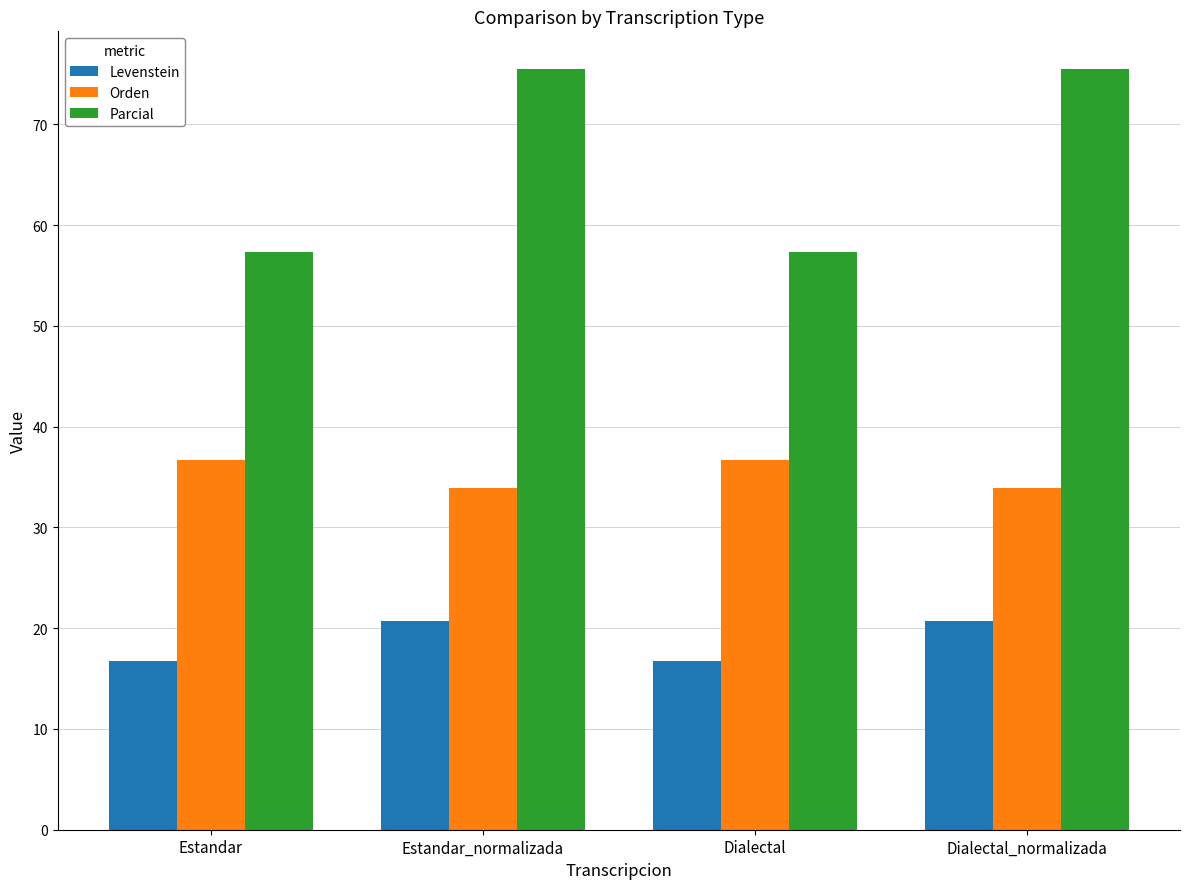

Which series has the largest total across all categories?

Parcial